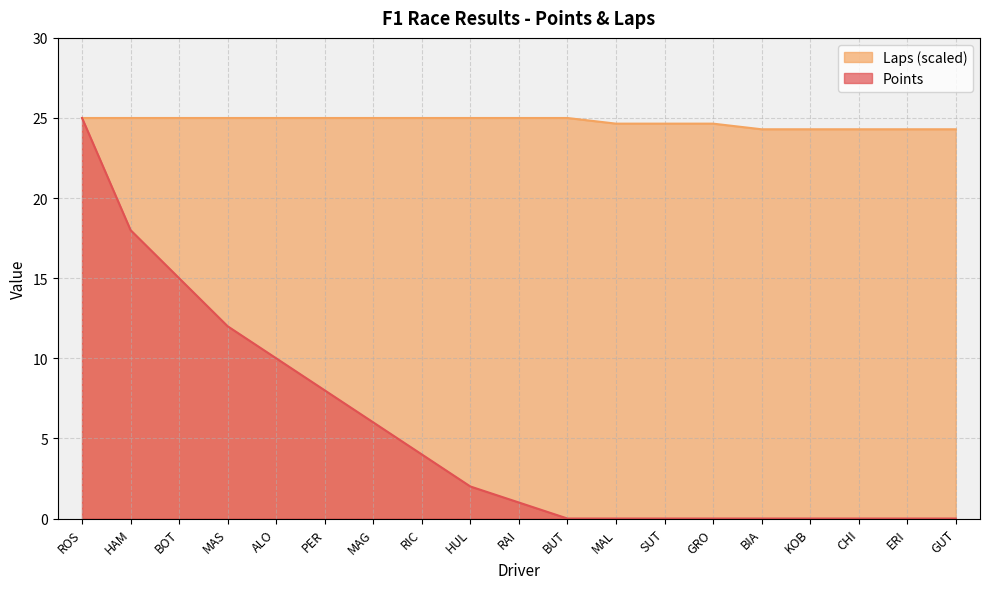

What is the label of the 5th point from the left?

ALO